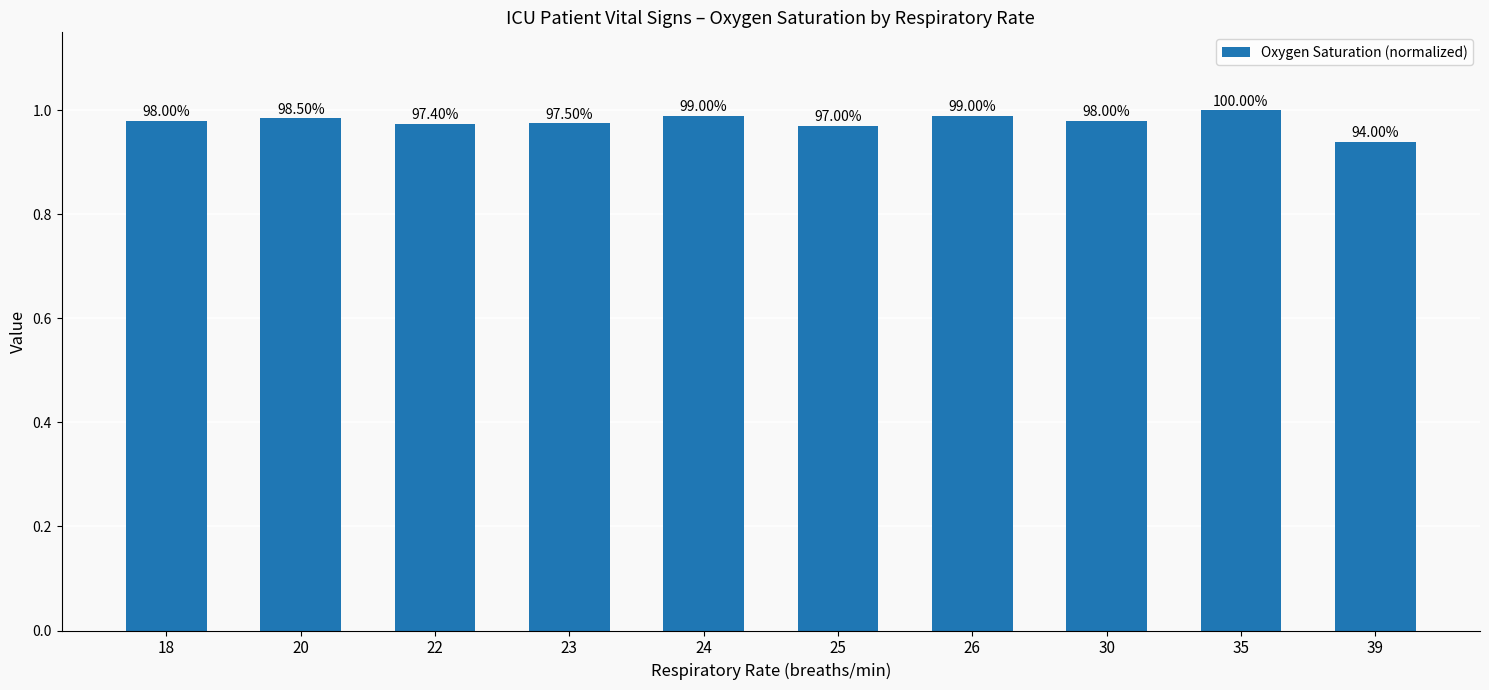

Rank the categories by value from highest to lowest.

35, 24, 26, 20, 18, 30, 23, 22, 25, 39